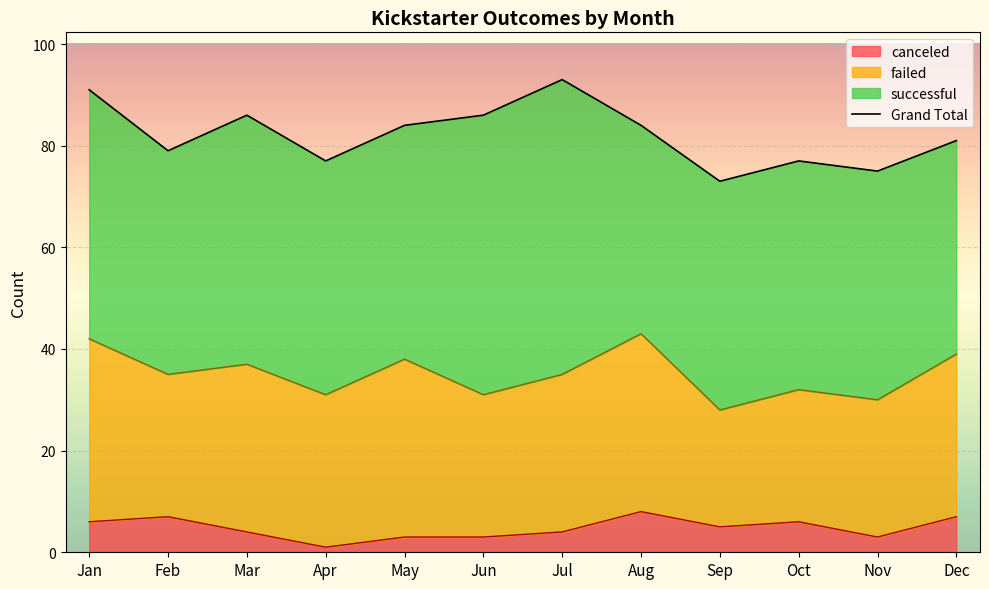

Is it true that canceled equals 4 at Mar?

True